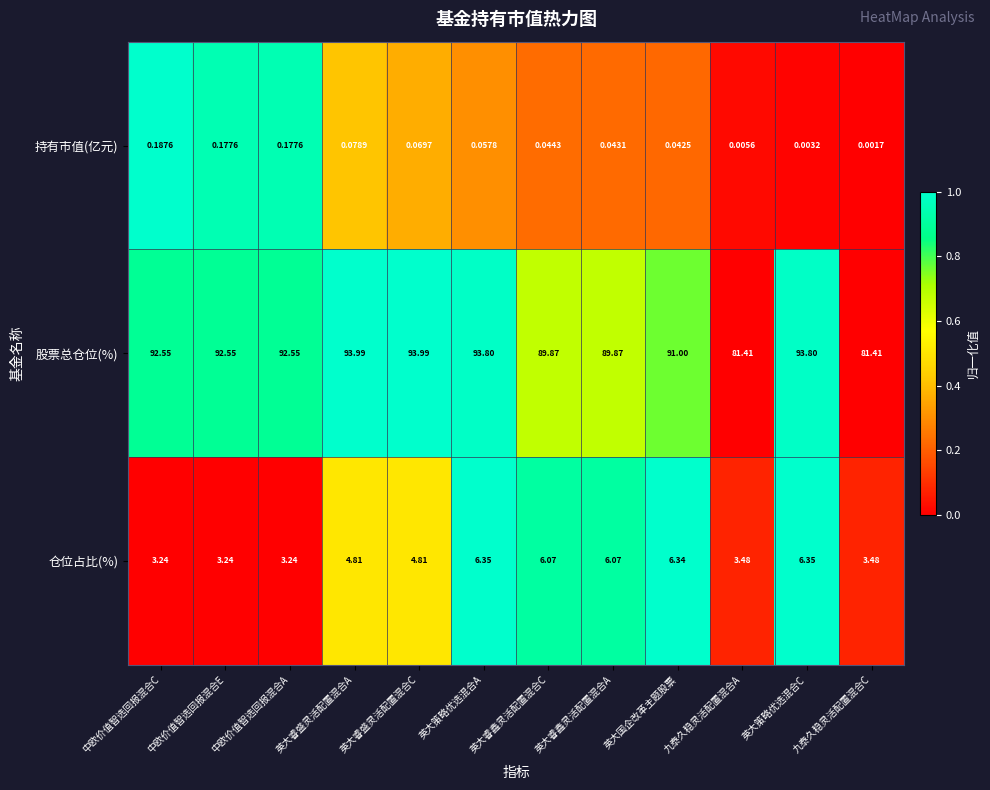

Which series has the largest total across all categories?

股票总仓位(%)